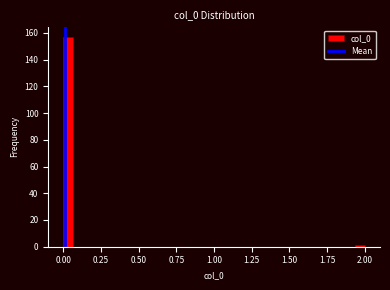

Around what value on the x-axis is the tallest bar? Give the approximate position of its centre, as read against the axis.

0.05